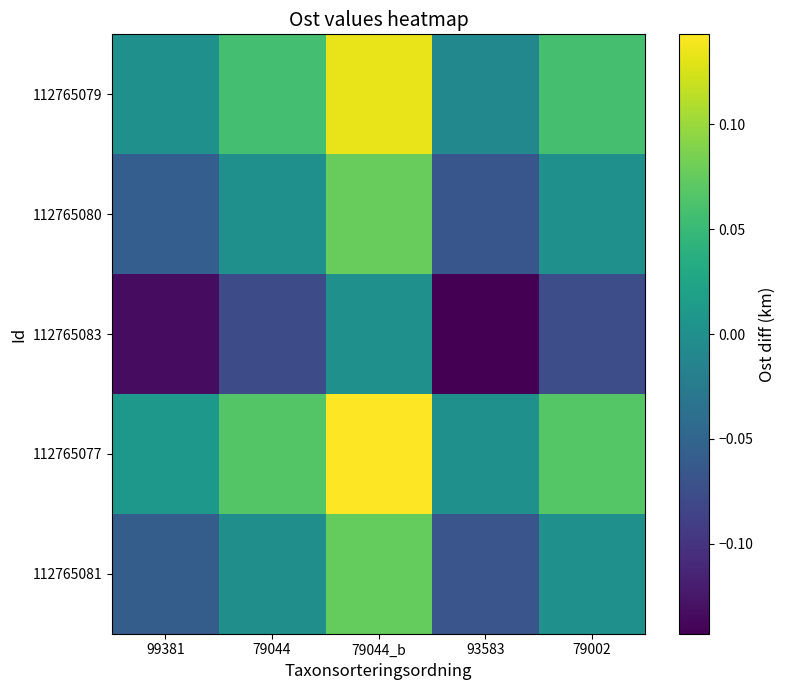

At which category is the sum across all series the highest?

79044_b